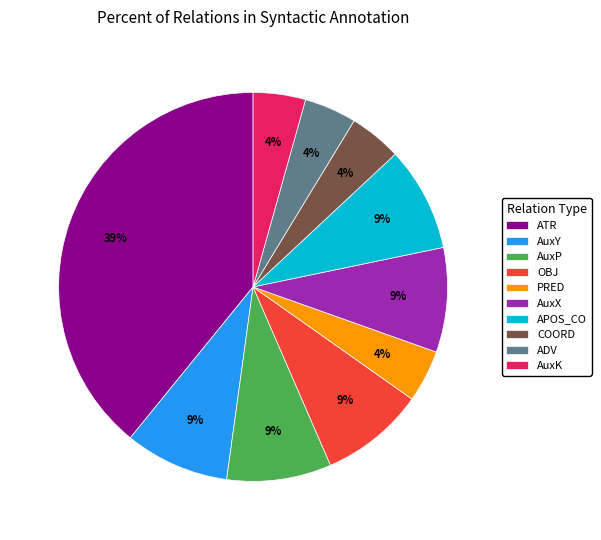

Is the sum of PRED and APOS_CO greater than half?

No